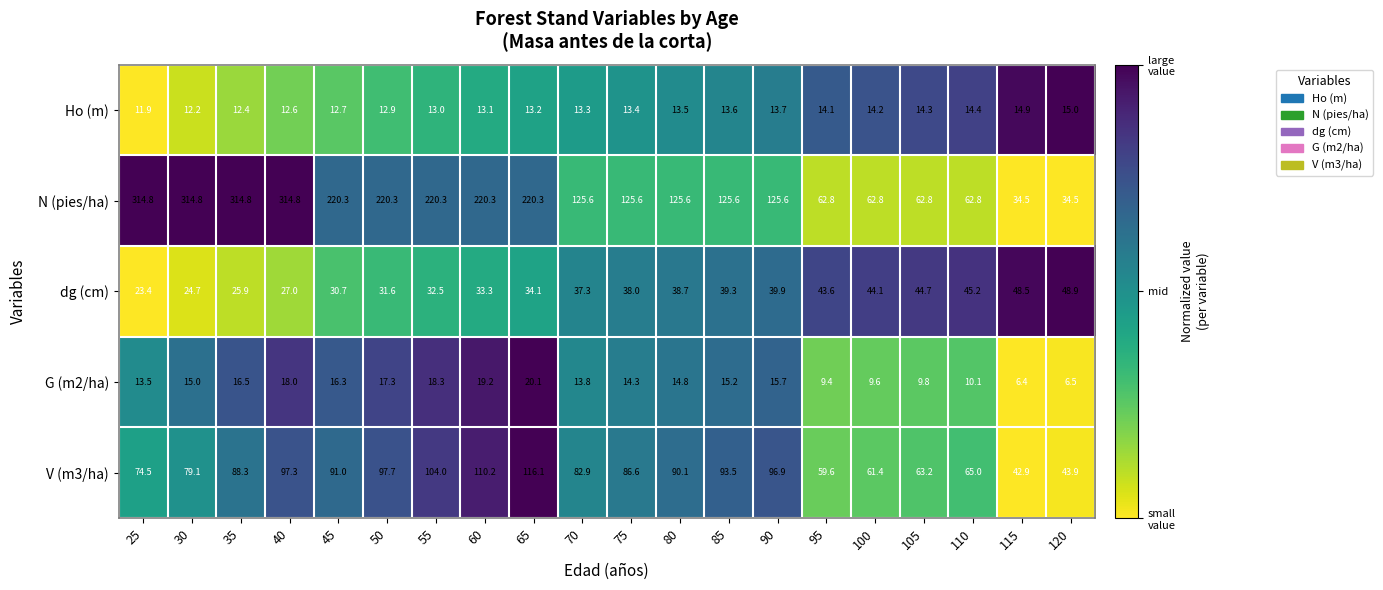

Rank the series by their maximum value, from lowest to highest.

Ho (m), G (m2/ha), dg (cm), V (m3/ha), N (pies/ha)